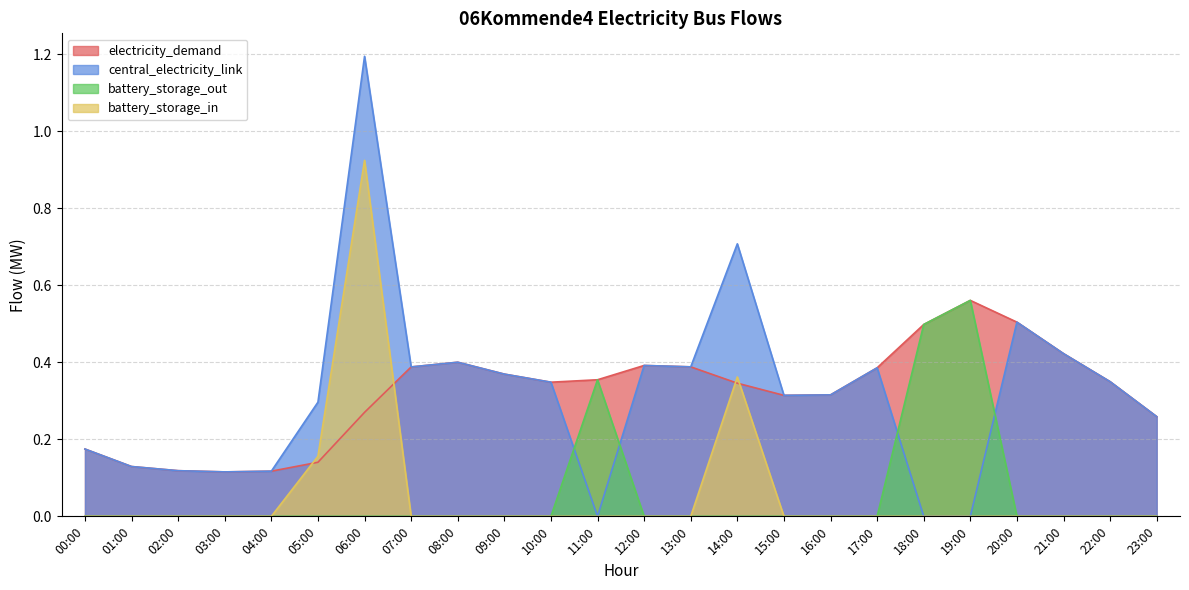

What is the total value across all series at 14:00?

1.4